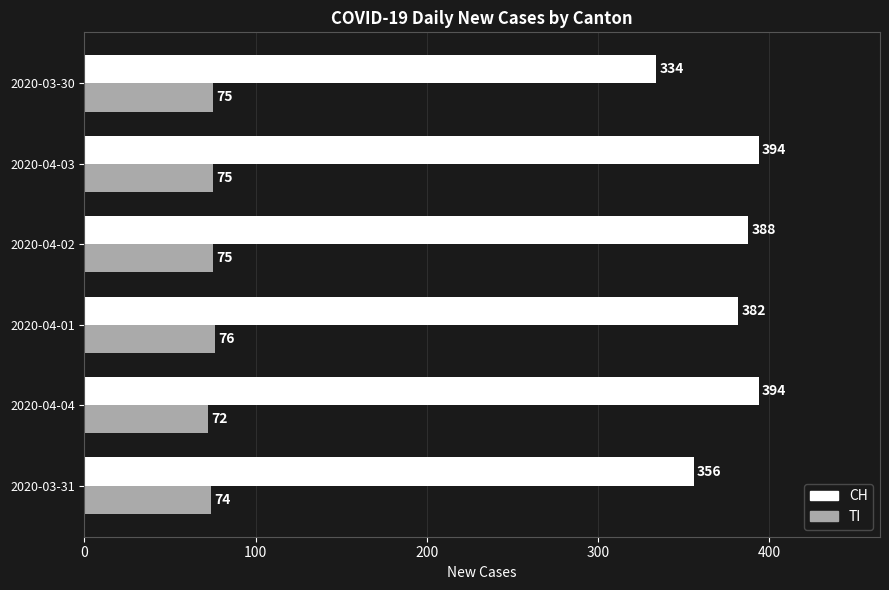

What is the maximum value for CH?

394